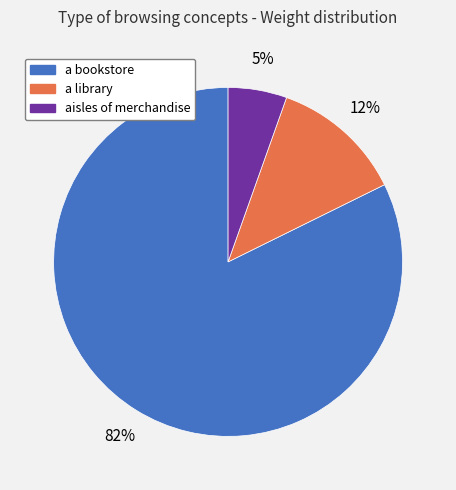

Rank the categories by value from lowest to highest.

aisles of merchandise, a library, a bookstore